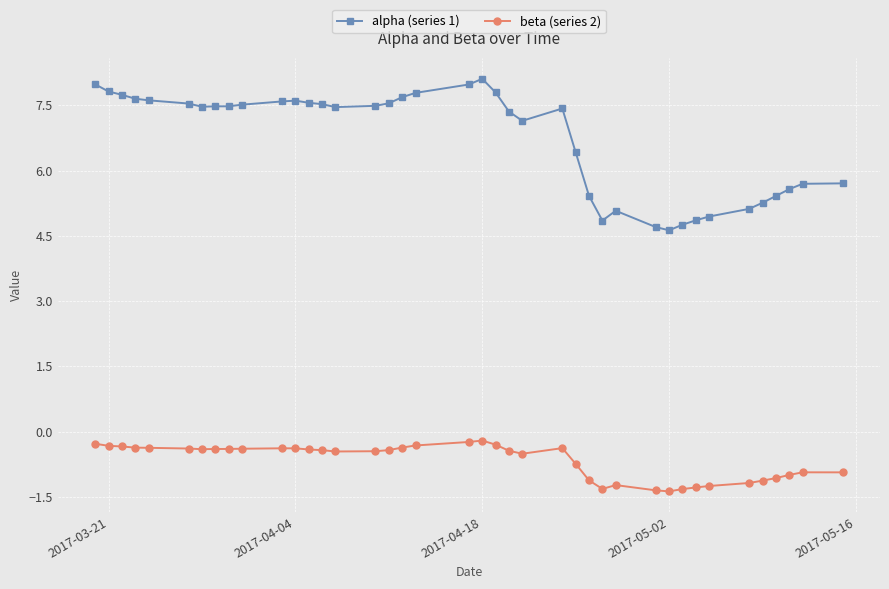

What is the minimum value shown in the chart?

-1.4